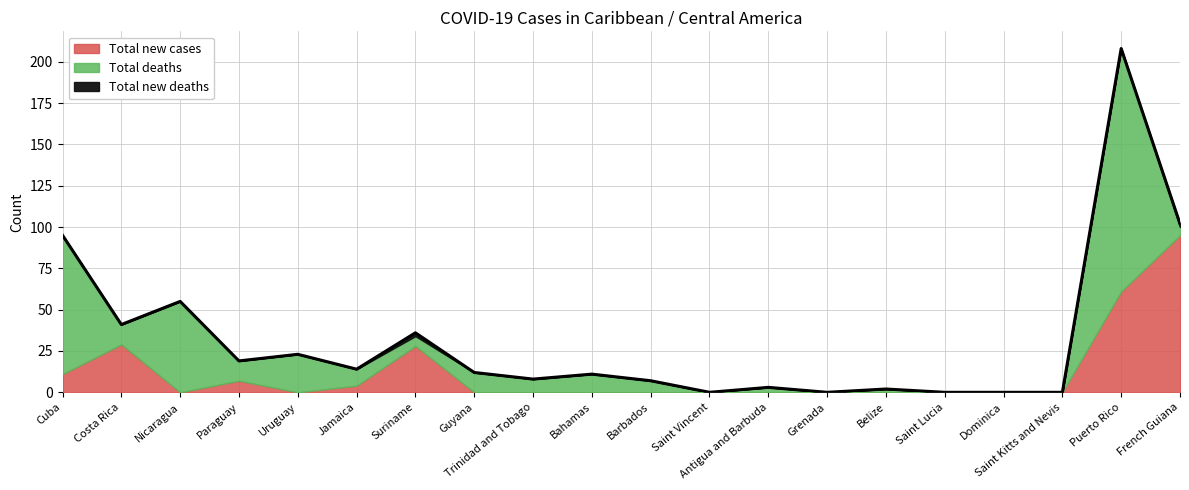

Rank the series by their average value, from lowest to highest.

Total new deaths, Total new cases, Total deaths